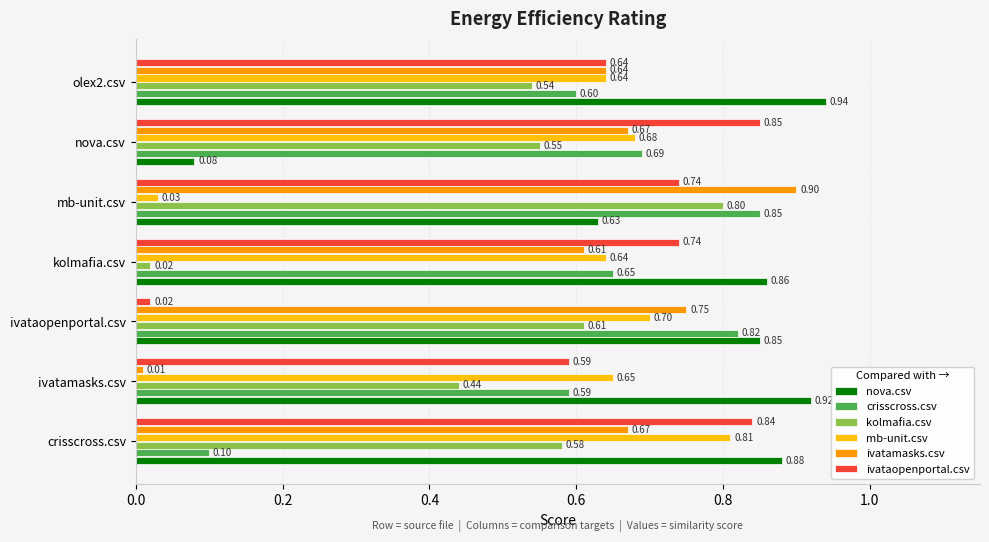

What is the sum of all mb-unit.csv values?

4.2